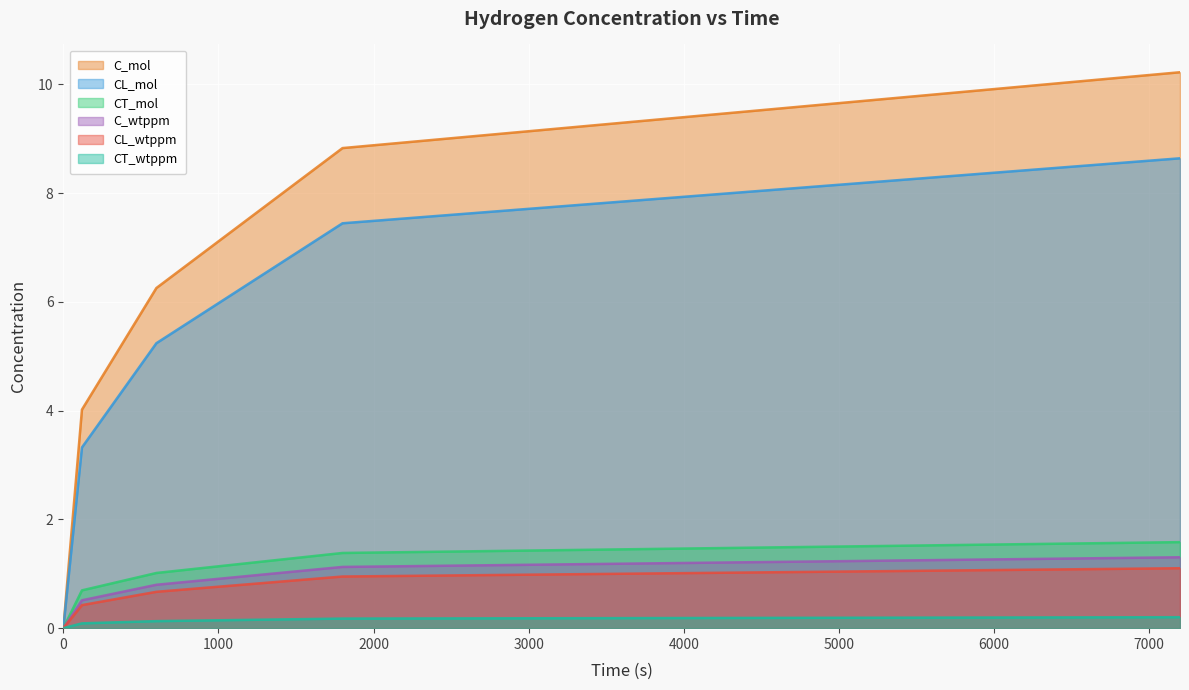

What are all the series names shown in the legend?

C_mol, CL_mol, CT_mol, C_wtppm, CL_wtppm, CT_wtppm